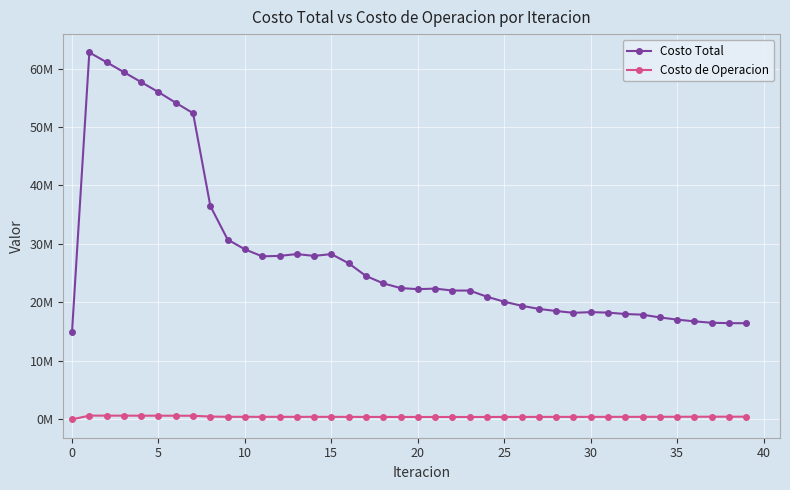

What are all the series names shown in the legend?

Costo Total, Costo de Operacion